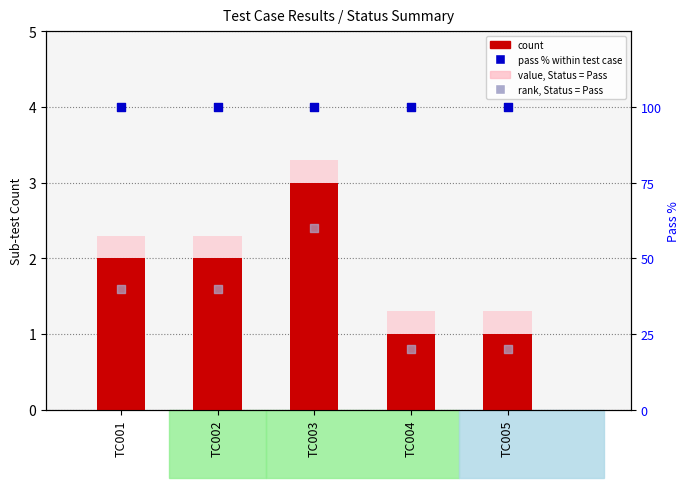

Which series has the largest Y range (max minus min)?

rank, Status = Pass